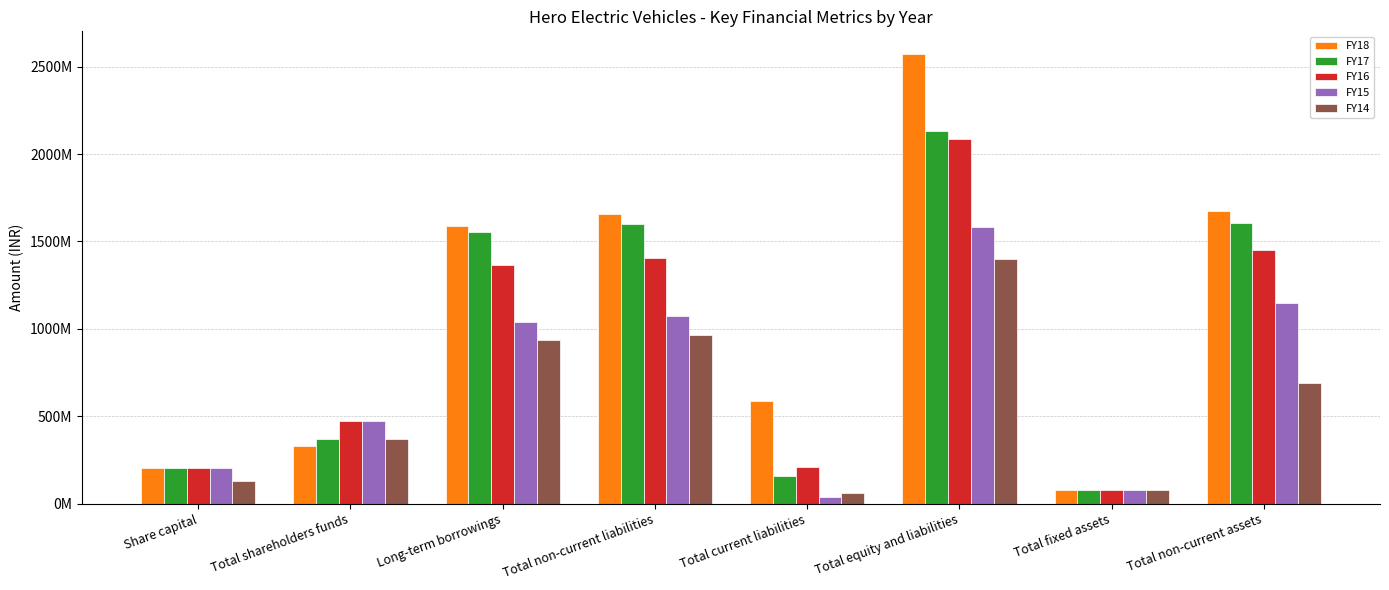

At which category does the chart reach its peak across all series?

Total equity and liabilities